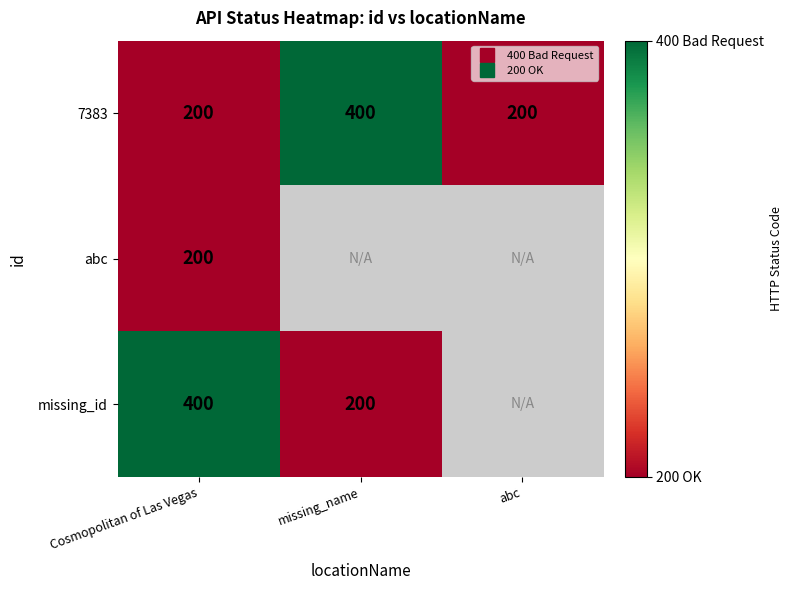

At which label does 7383 reach its minimum?

Cosmopolitan of Las Vegas